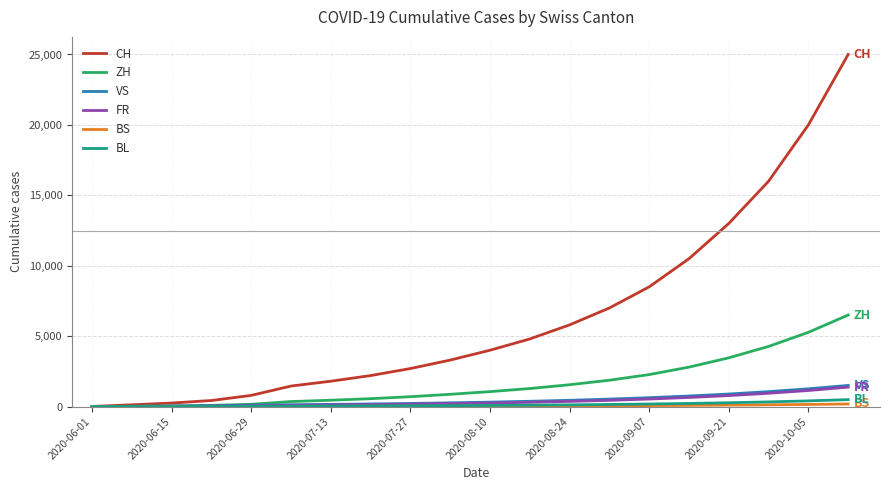

What is the maximum value for ZH?

6500